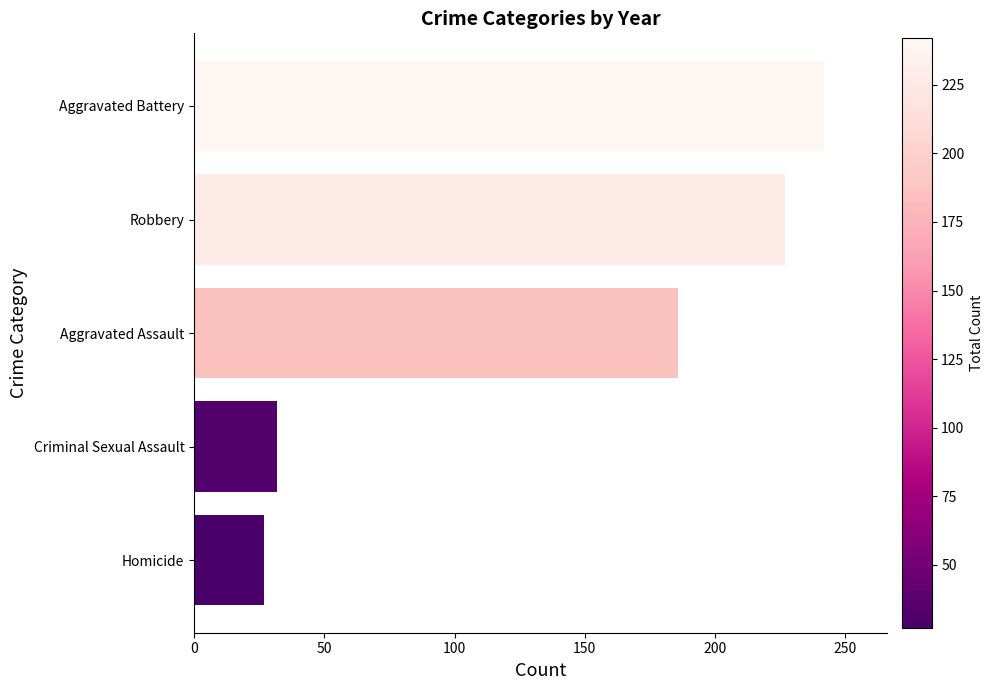

The chart shows a value of 27 at Homicide. True or false?

True